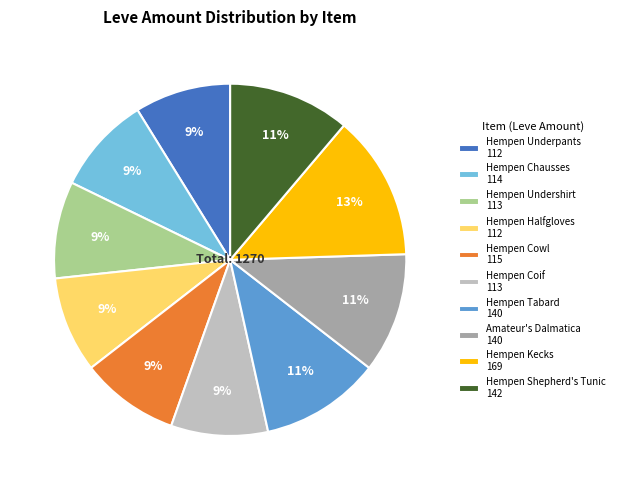

What is the ratio of the value at Hempen Cowl 115 to the value at Hempen Tabard 140?

0.8